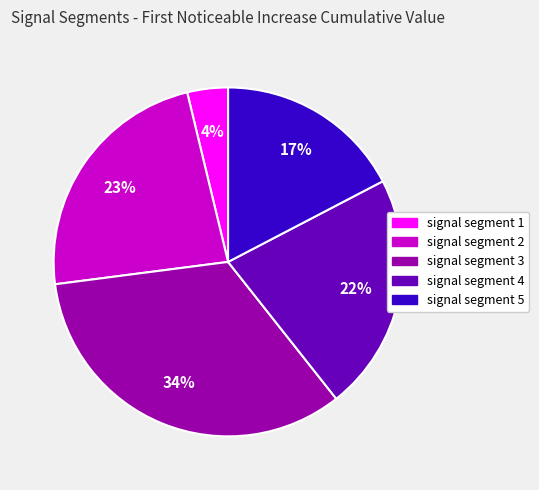

Is the sum of signal segment 3 and signal segment 4 greater than half?

Yes